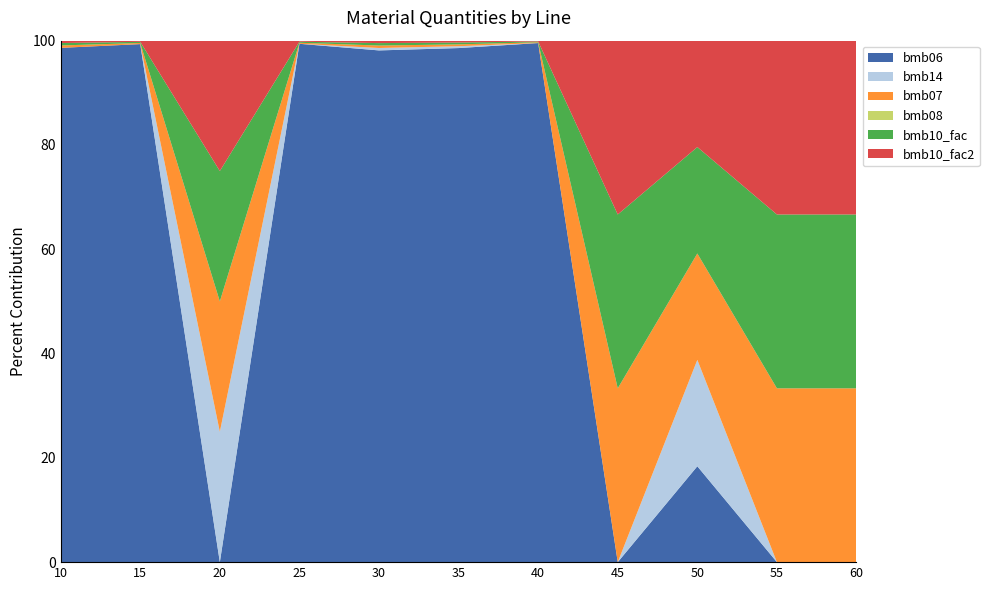

Does the chart have visible grid lines?

No